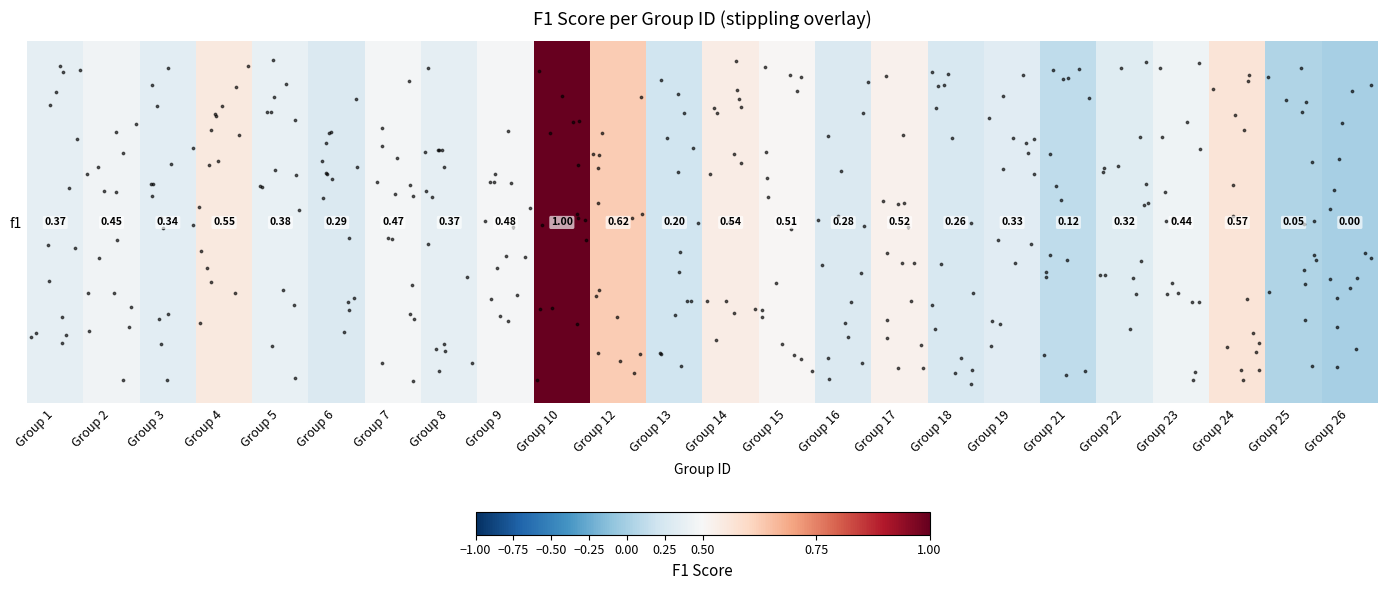

Reading left to right, list all the values displayed in this chart.

0.4	0.4	0.3	0.5	0.4	0.3	0.5	0.4	0.5	1.0	0.6	0.2	0.5	0.5	0.3	0.5	0.3	0.3	0.1	0.3	0.4	0.6	0.0	0.0